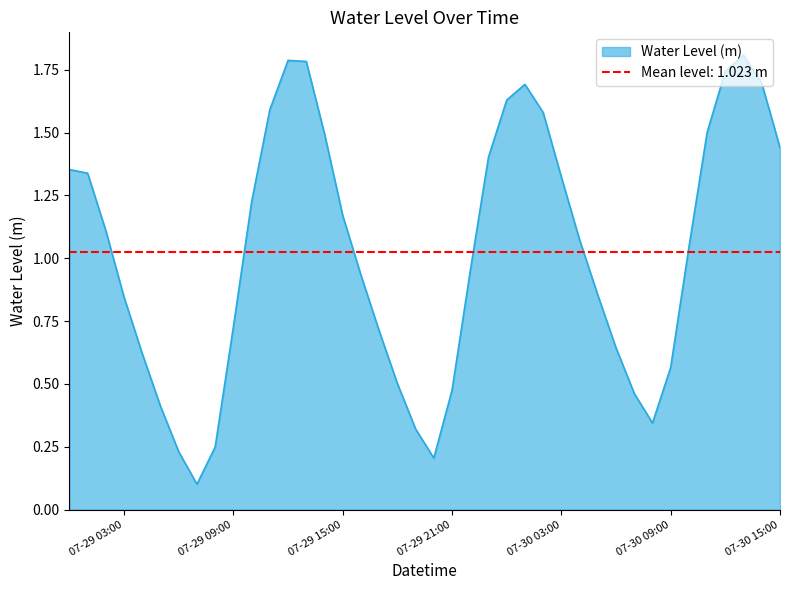

What is the minimum value shown in the chart?

0.1